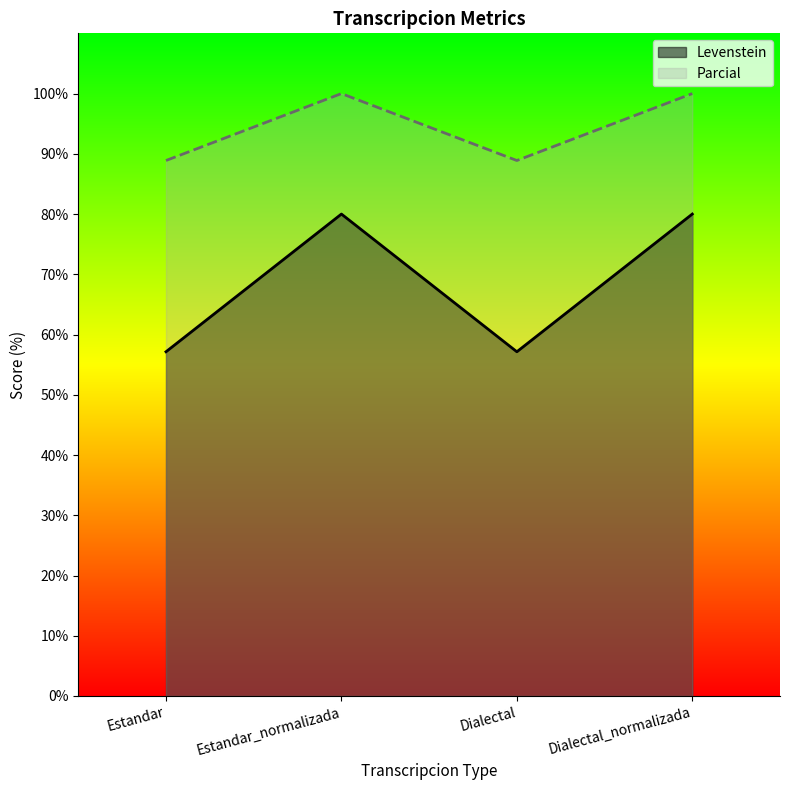

Between Dialectal_normalizada and Estandar, which is larger?

Dialectal_normalizada